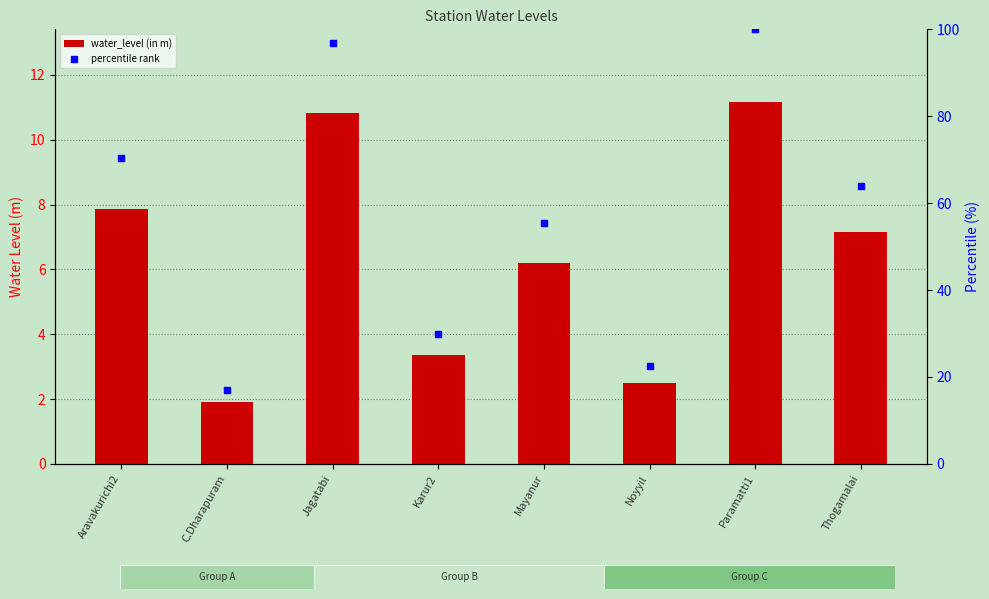

At how many categories does at least one series exceed 88?

2